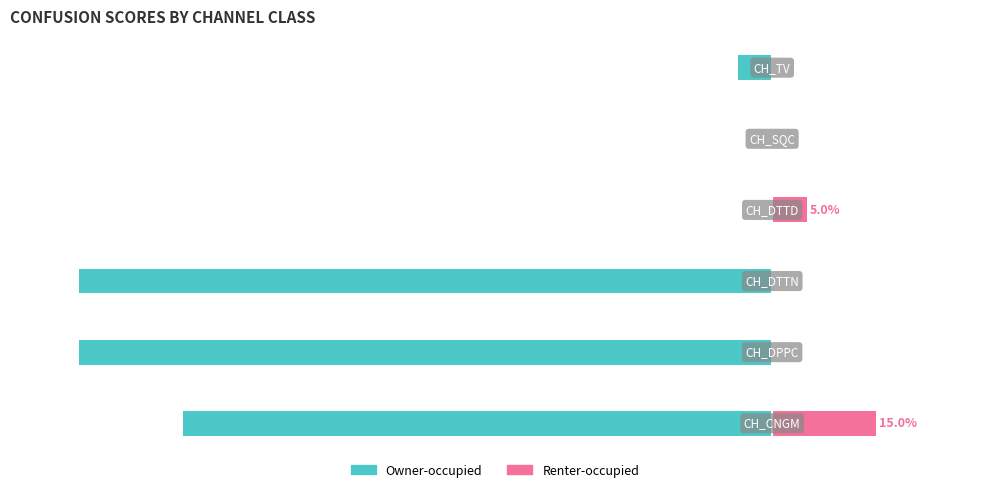

How many categories are shown in the chart?

6